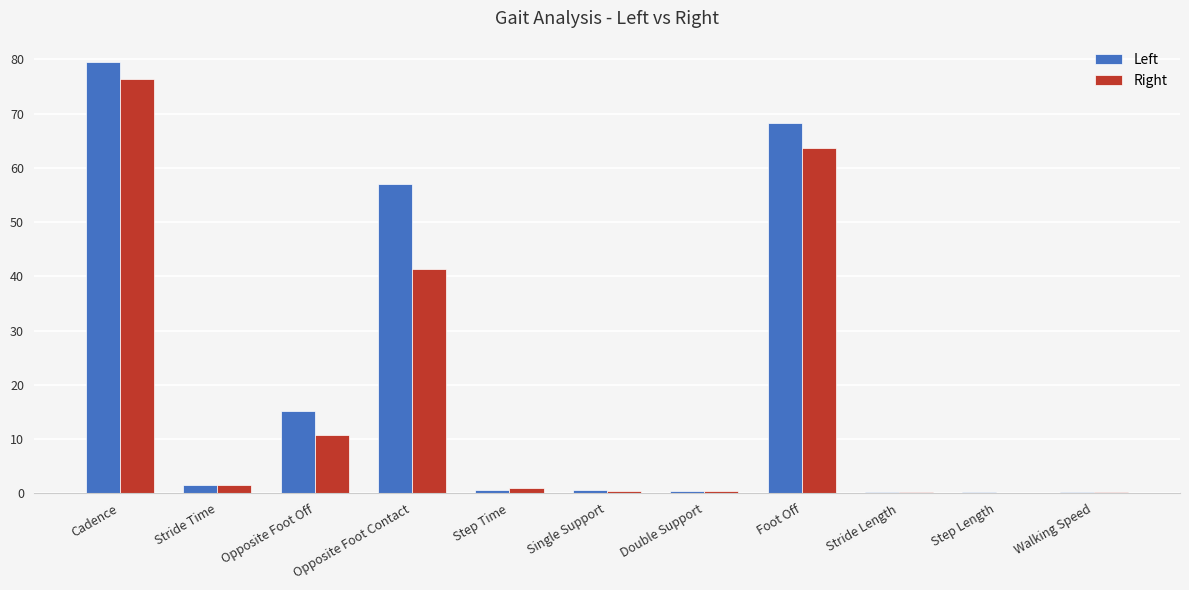

Which series has the widest spread of values?

Left